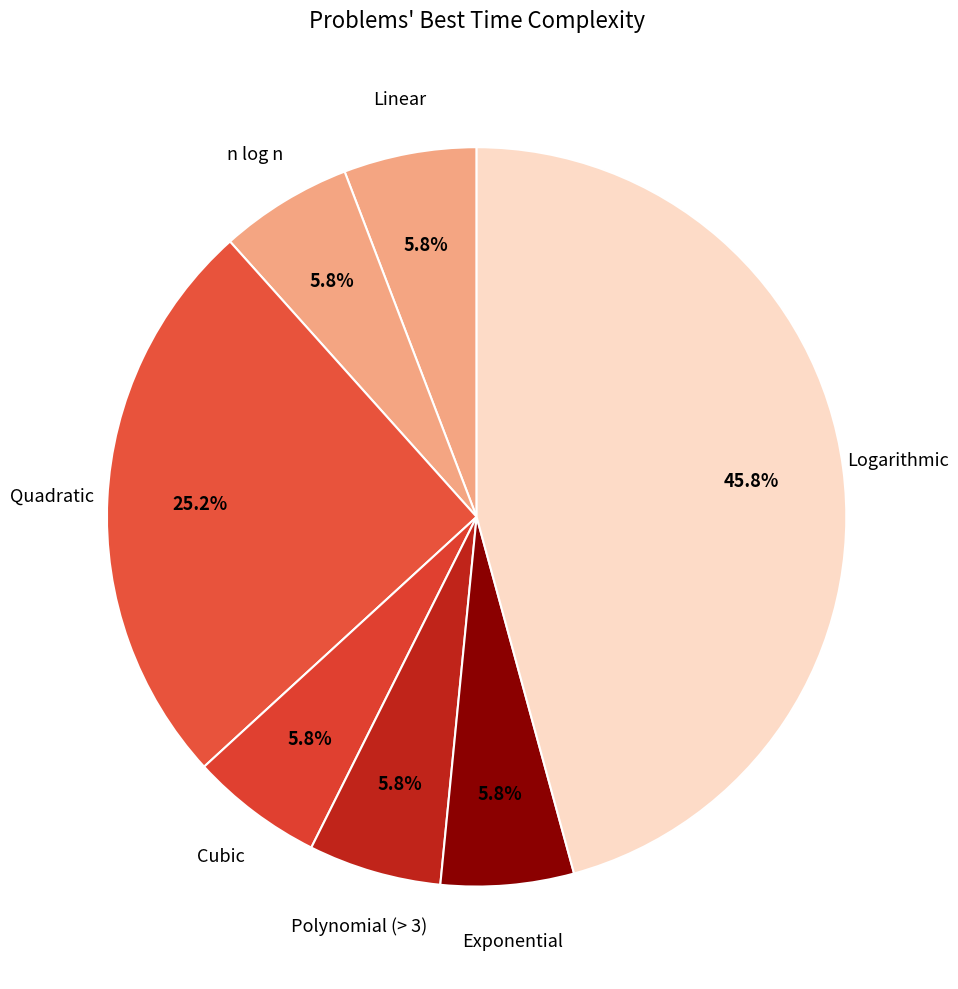

How many segments does this pie chart have?

7